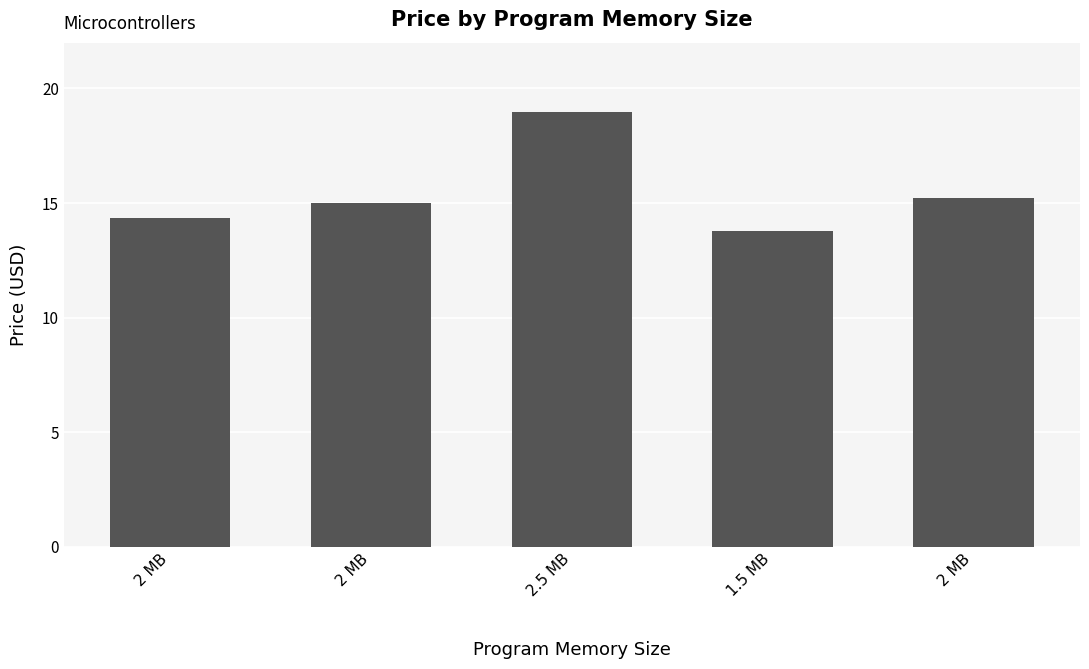

Rank the categories by value from highest to lowest.

2.5 MB, 2 MB, 2 MB, 2 MB, 1.5 MB